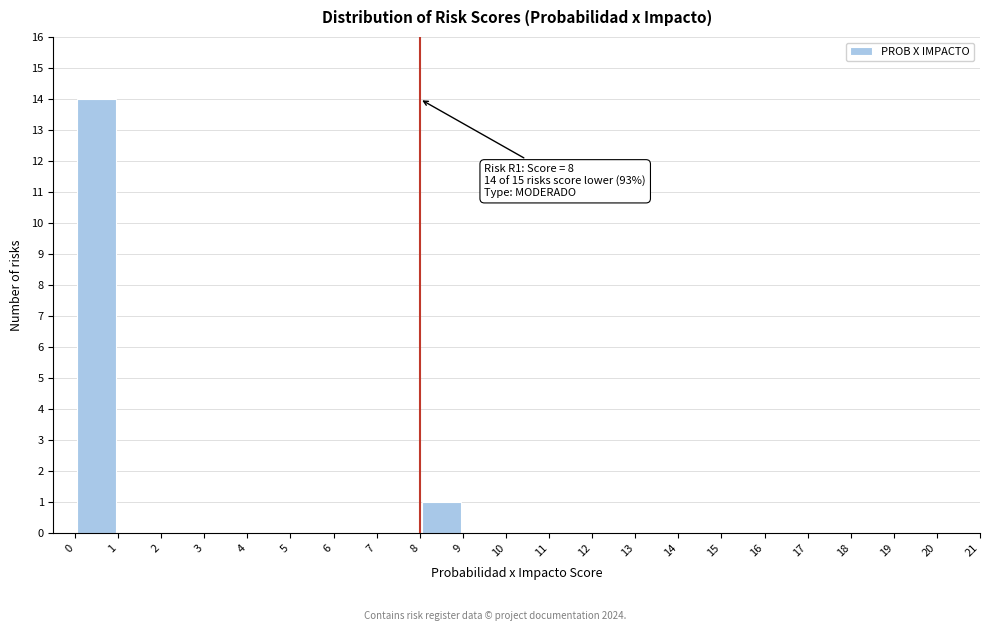

Which range on the x-axis has the tallest bar?

0 to 1